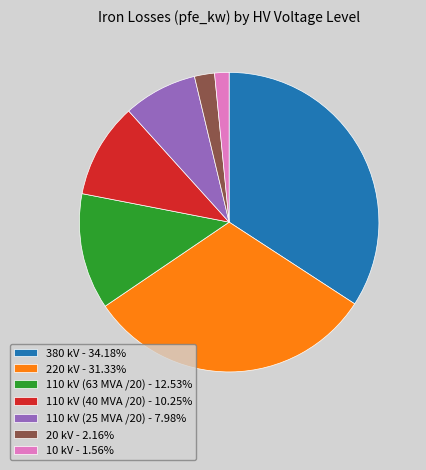

What is the ratio of the value at 220 kV - 31.33% to the value at 110 kV (40 MVA /20) - 10.25%?

3.1